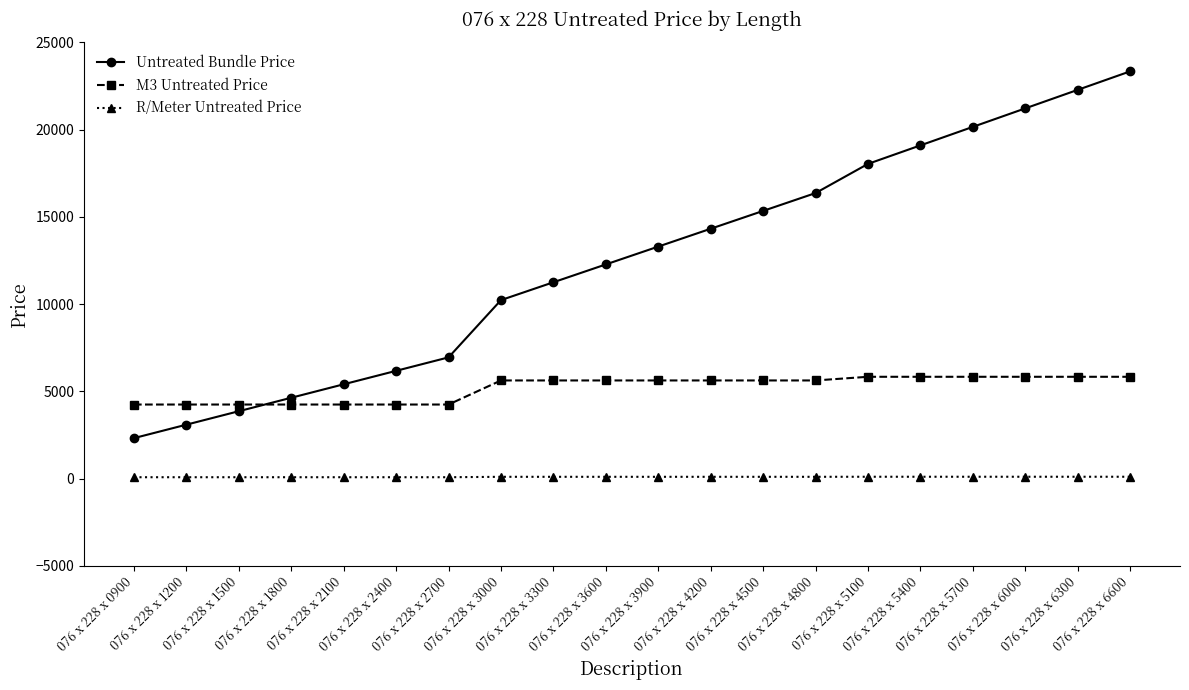

What is the value of the M3 Untreated Price point at the 14th from the left?

5620.0